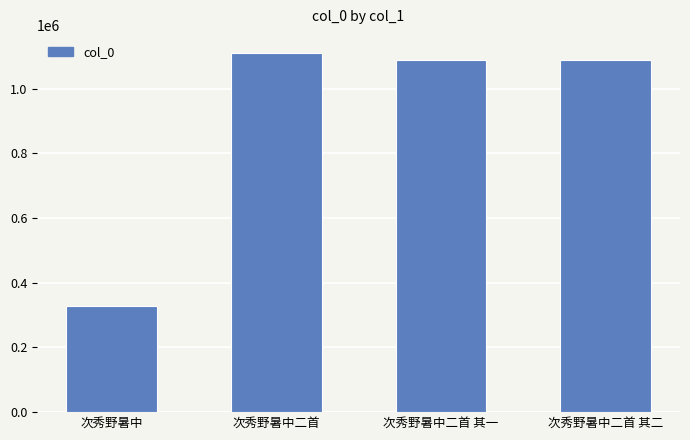

The value at 次秀野暑中二首 is 1110866. True or false?

True